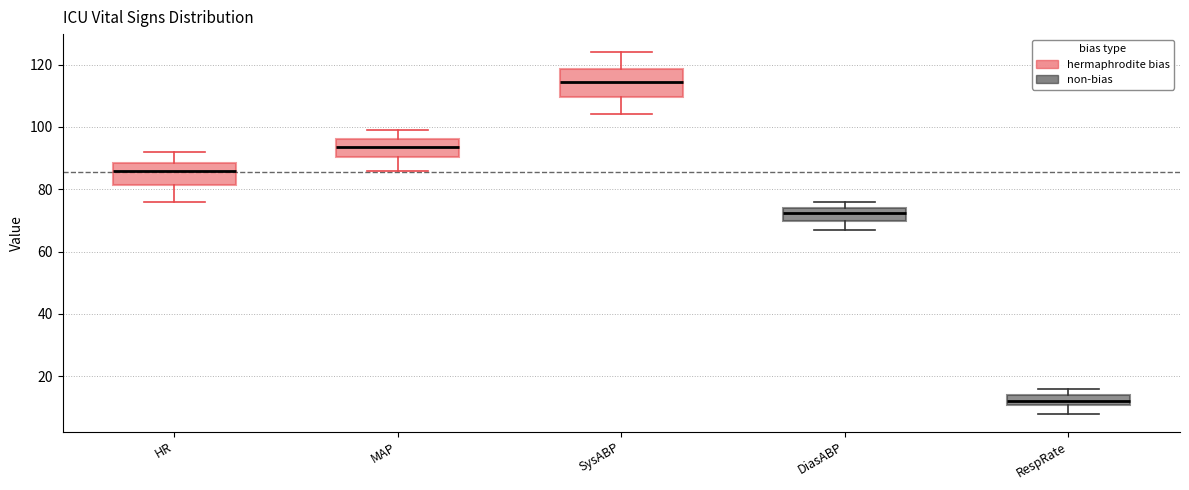

Where is the upper edge of the box for MAP on the y-axis? The values are not printed on the chart, so give them approximately, as read against the axis.

96